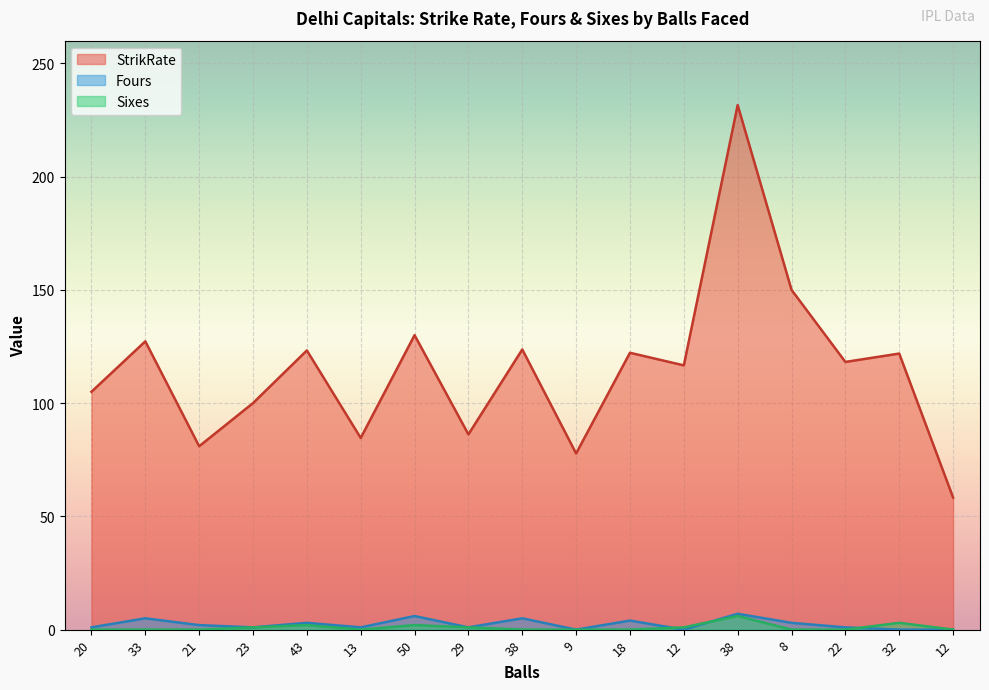

Rank the series by their maximum value, from lowest to highest.

Sixes, Fours, StrikRate